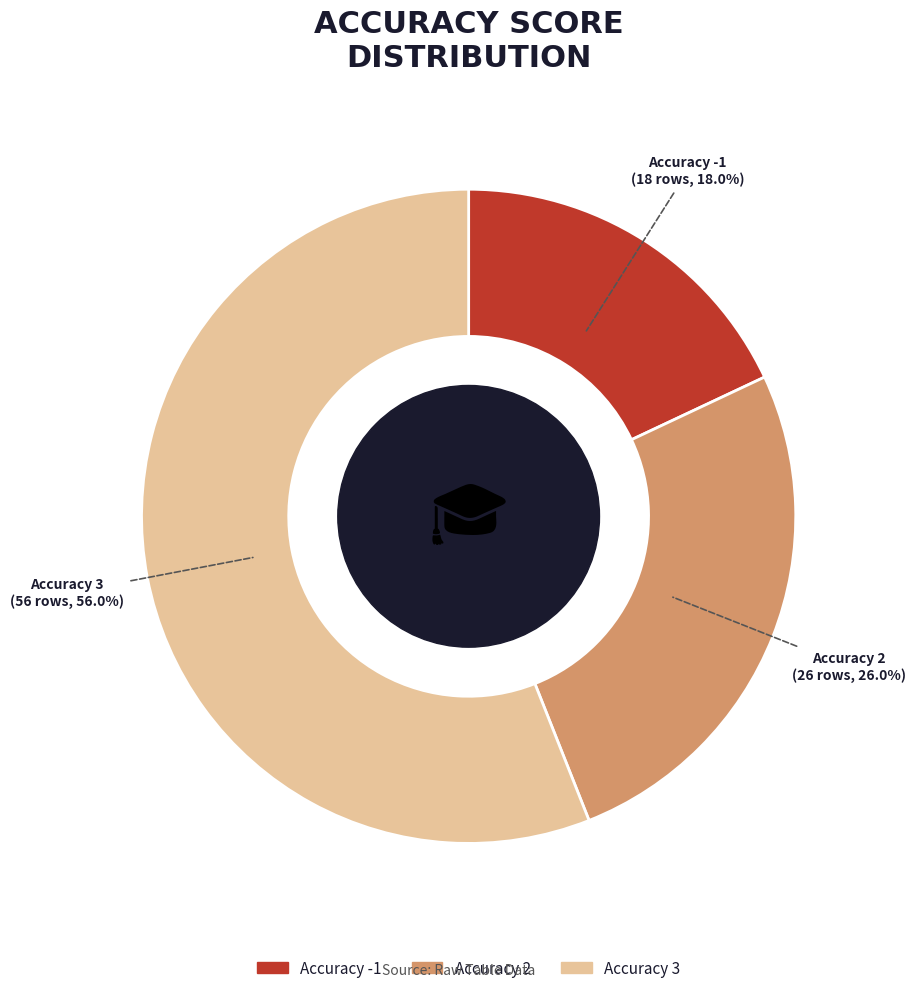

Does Accuracy 2 account for over 50% of the chart?

No